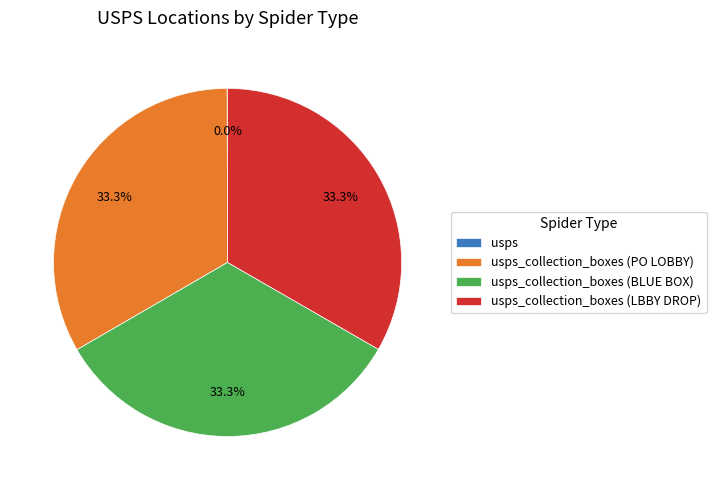

Is there a majority slice in this chart?

No